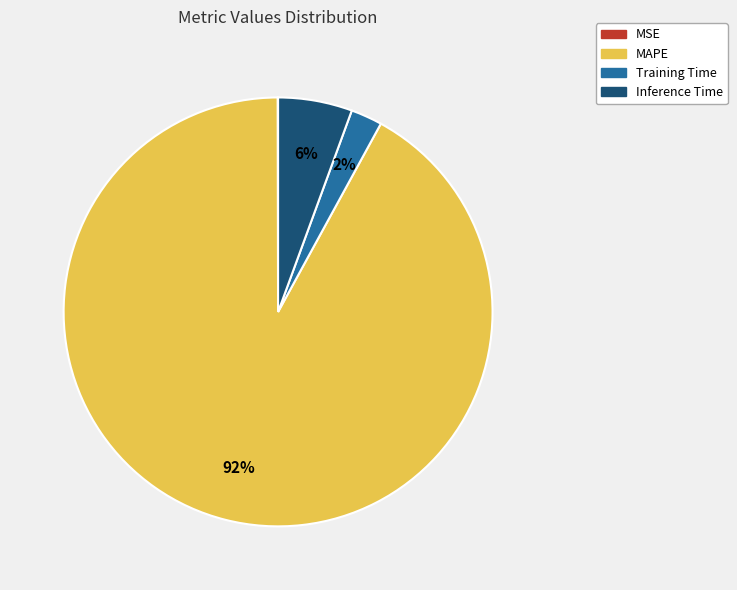

Which slice is the largest?

MAPE